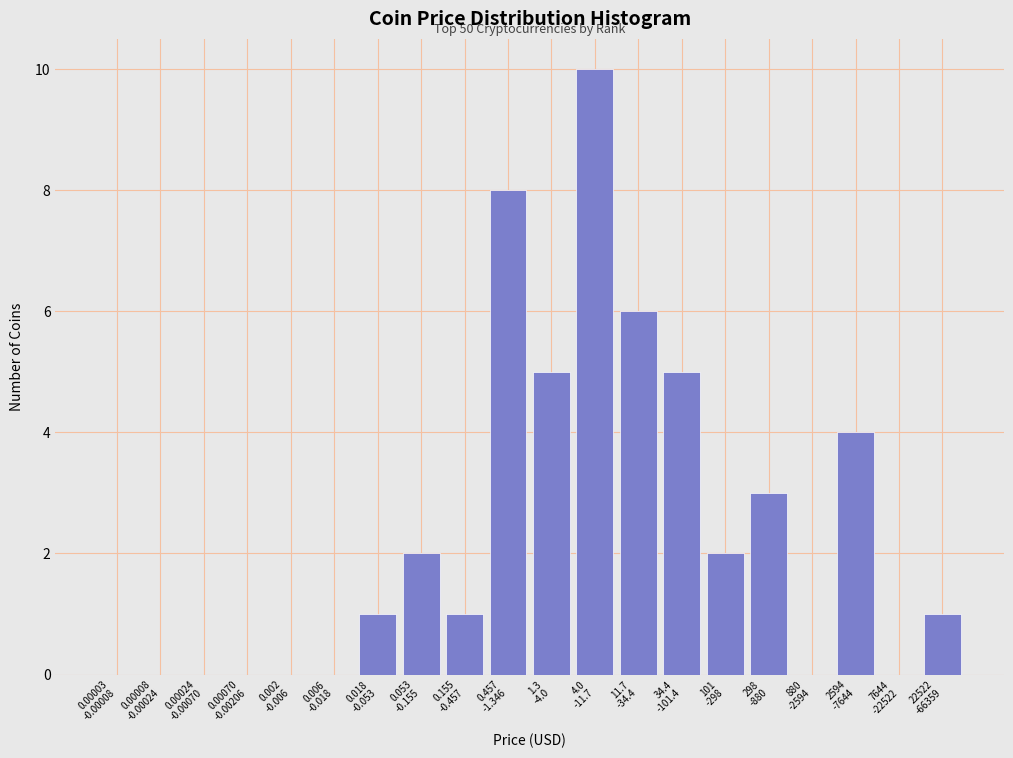

What is the sum of all values?

48